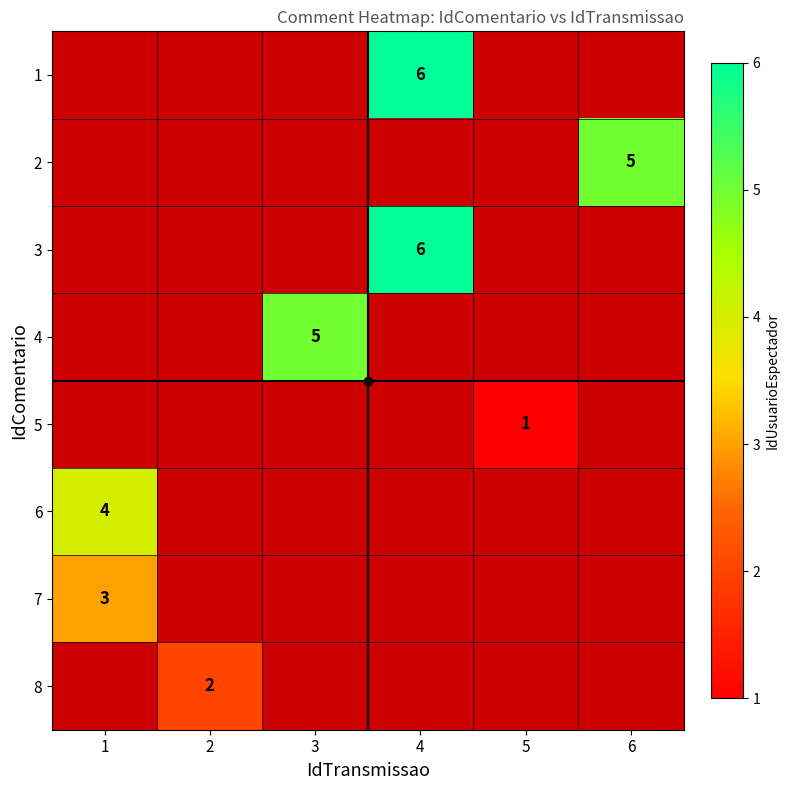

Is the value of 3 at 3 greater than the value of 5 at 6?

No